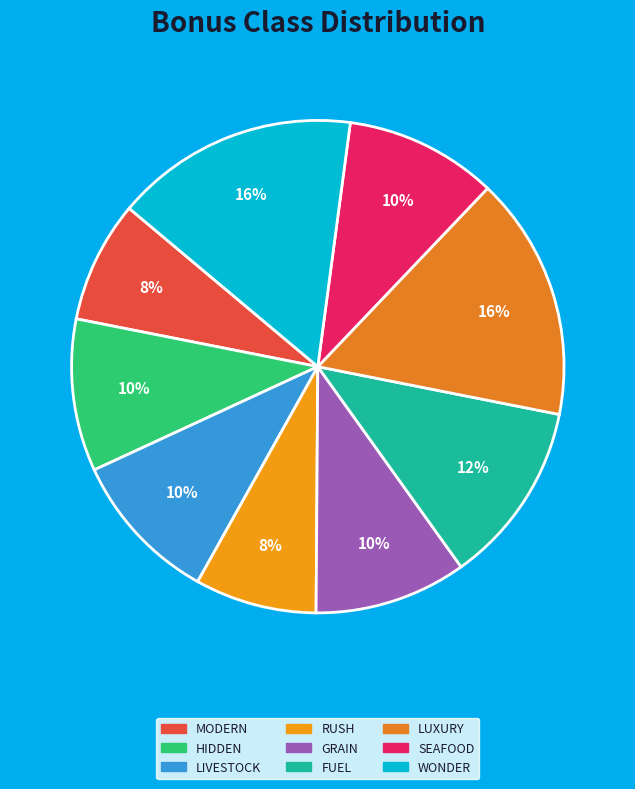

Count the number of slices in the pie.

9